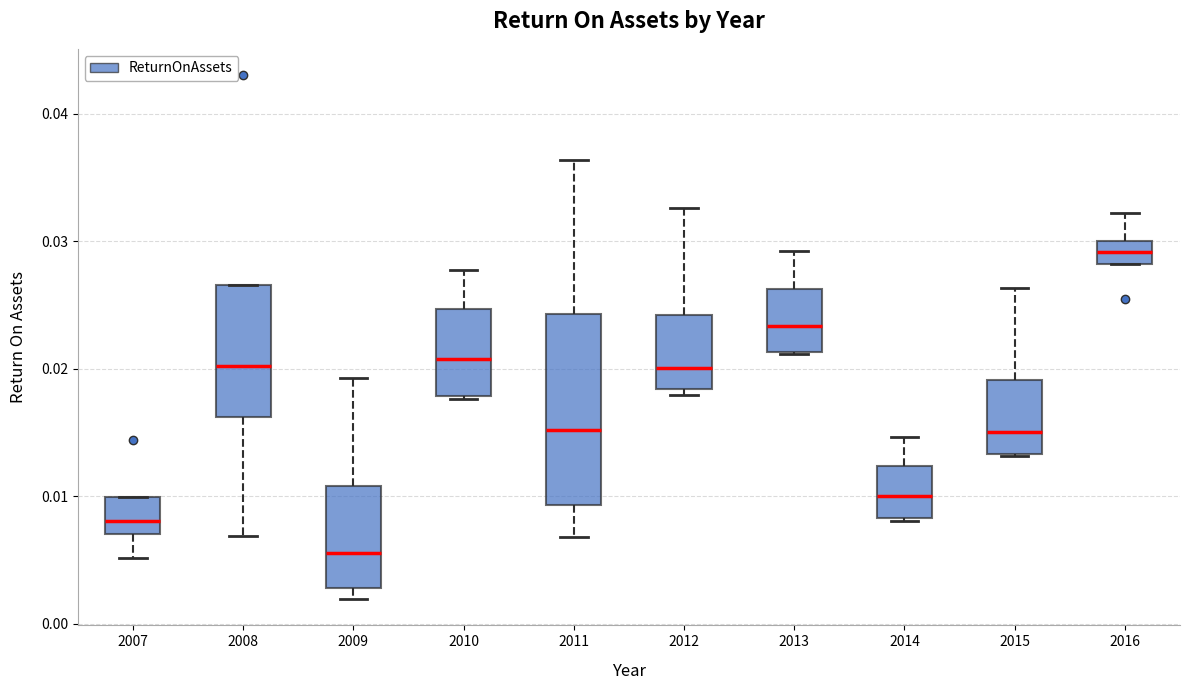

Which box has the highest median line?

2016